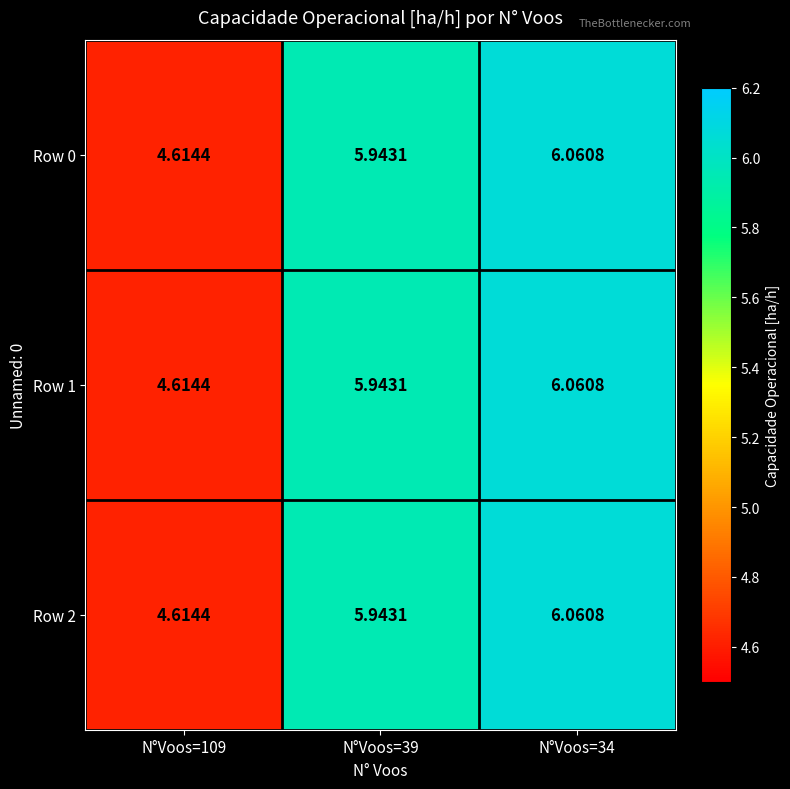

At how many categories does at least one series exceed 4?

3